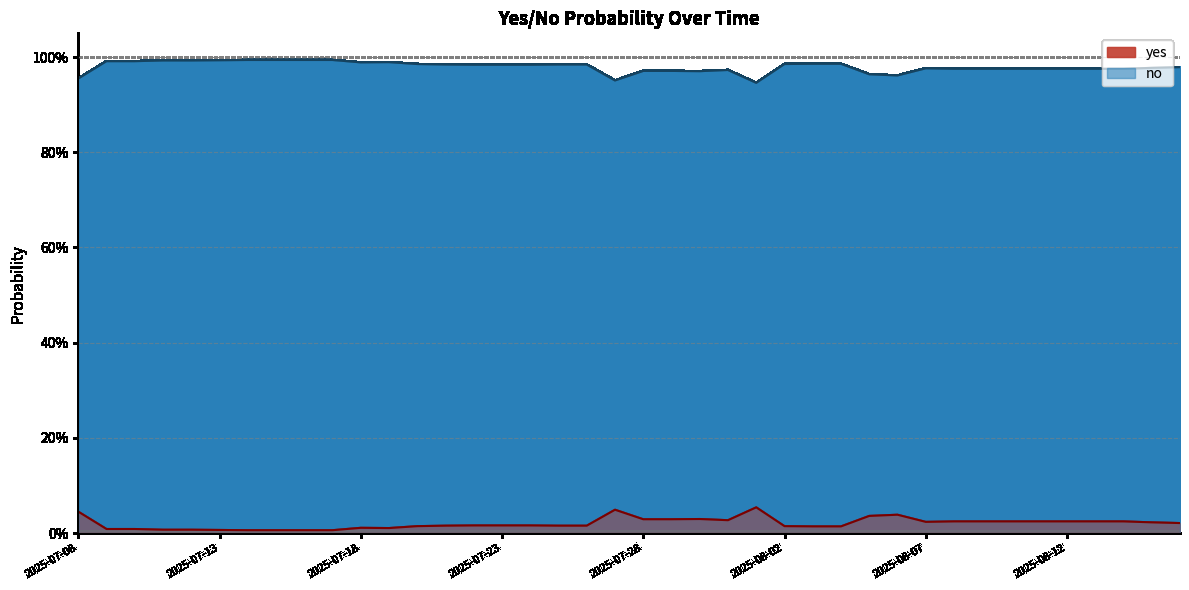

What are all the series names shown in the legend?

yes, no